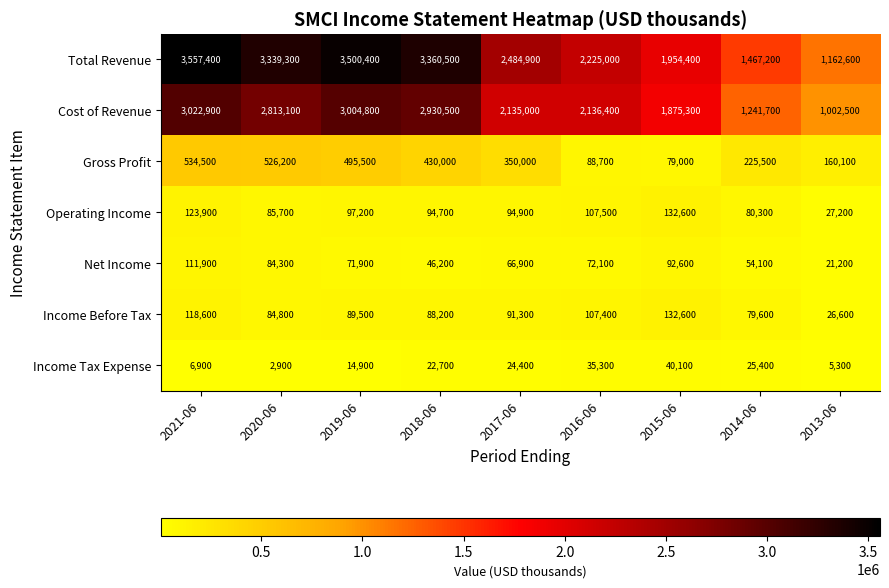

What is the total value across all series at 2019-06?

7274200